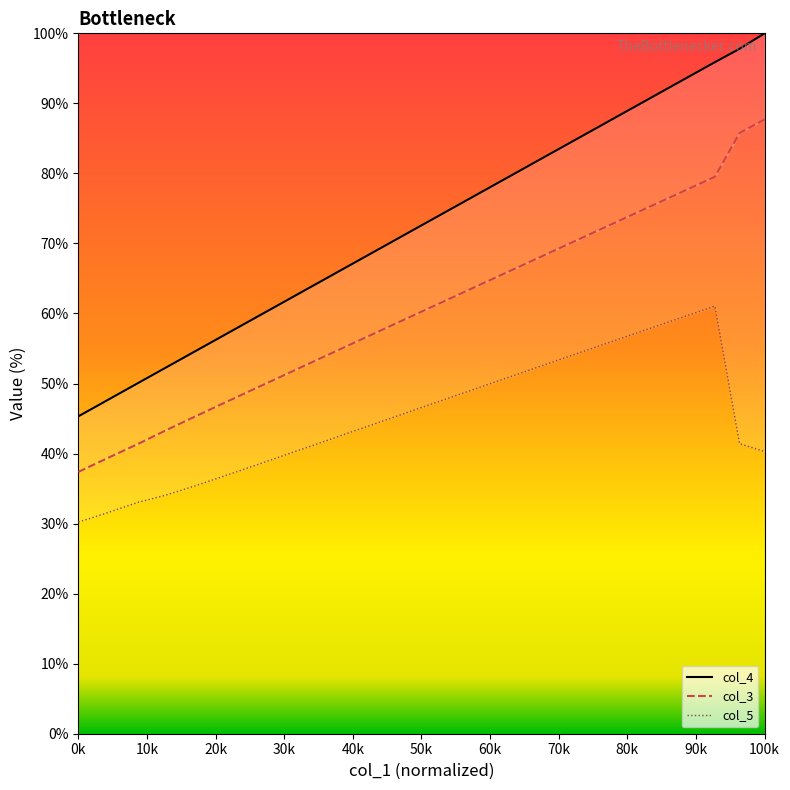

What are all the series names shown in the legend?

col_4, col_3, col_5